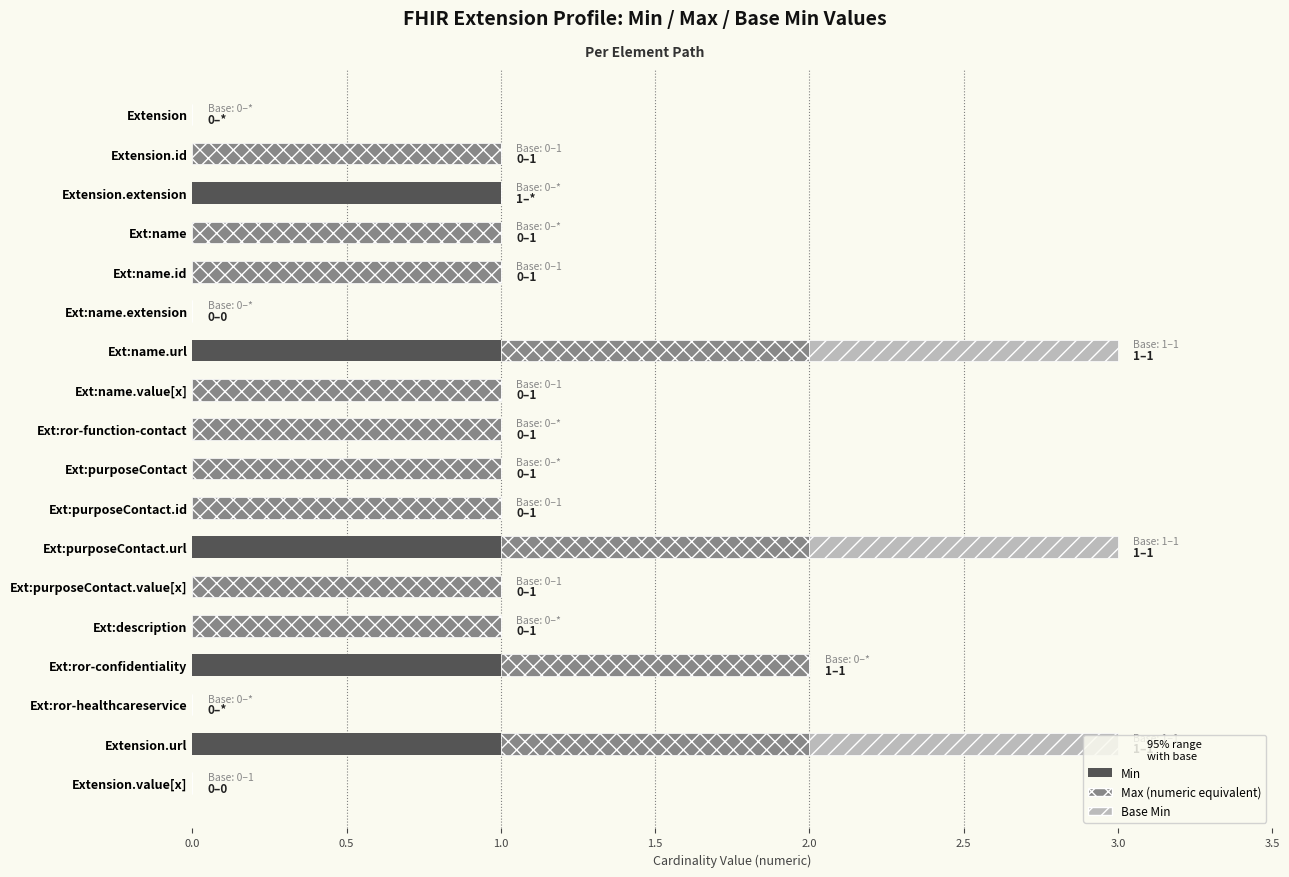

What is the total value across all series at Ext:name.url?

3